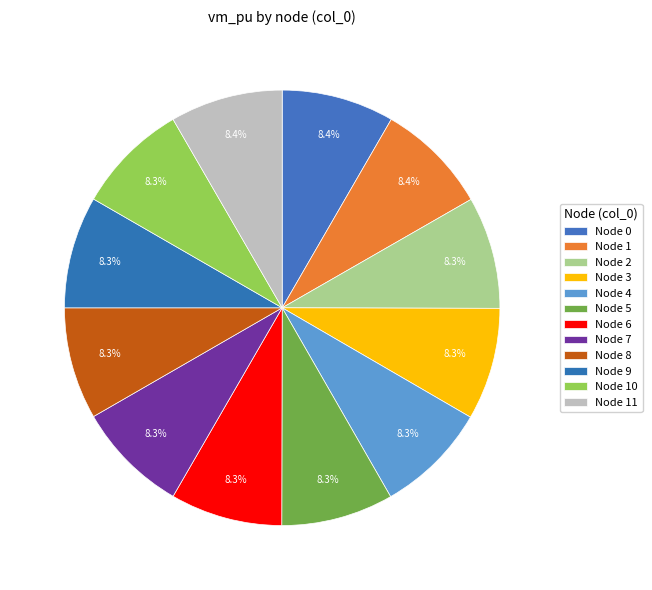

How many slices are in this pie chart?

12